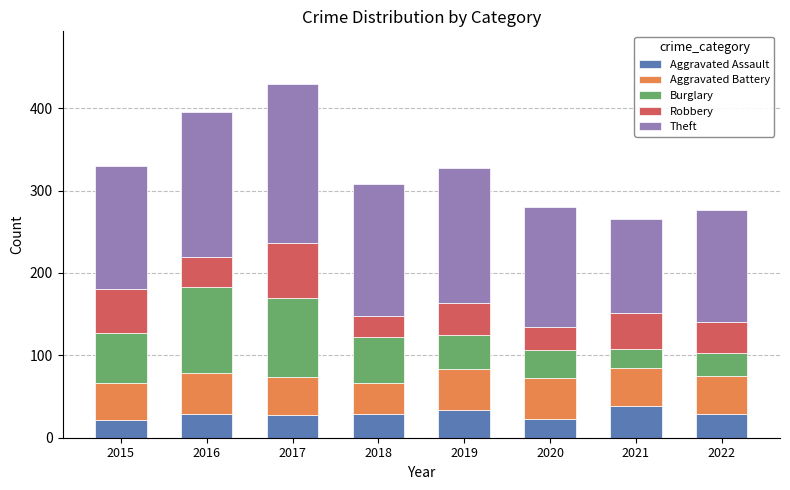

Does the chart contain stacked bars?

Yes